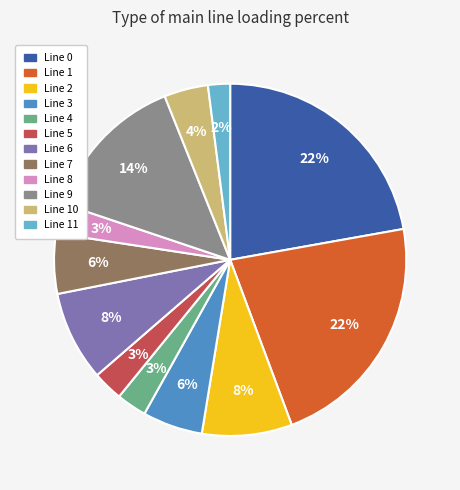

To the nearest percent, what is the average slice percentage?

8%